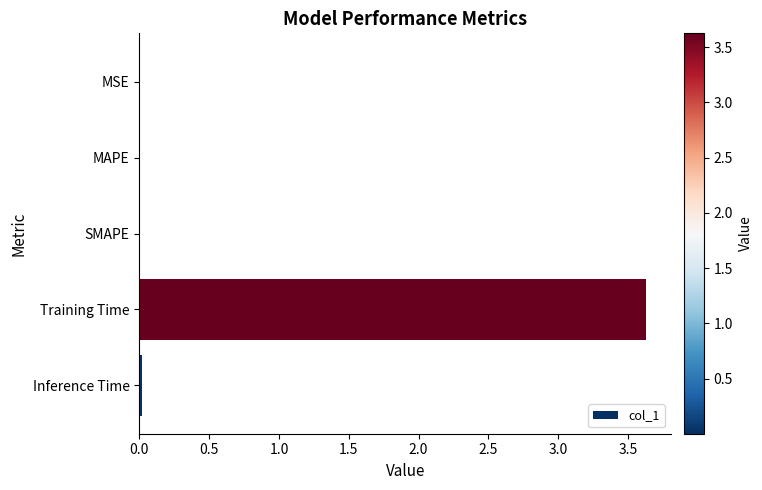

Is it true that the value at SMAPE is 0.0?

True